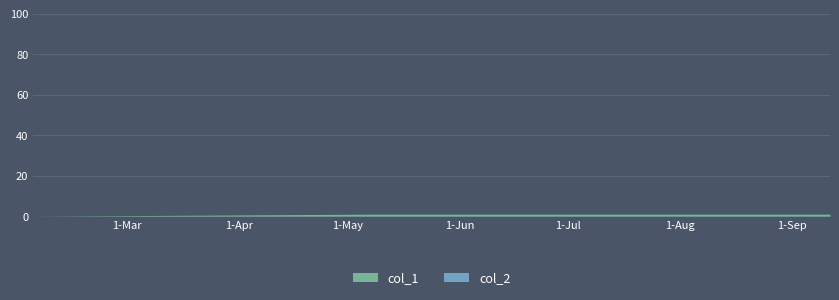

True or false: col_2 and col_1 cross at least once.

False